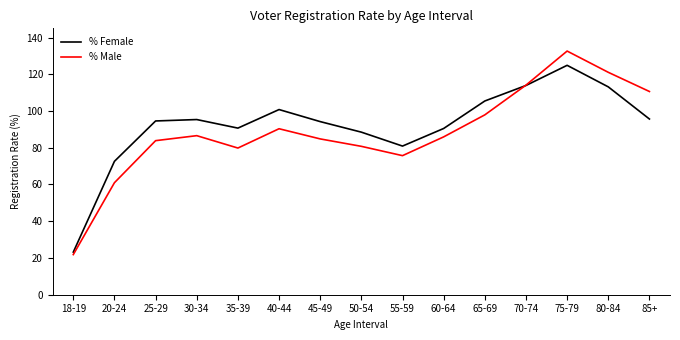

Which label corresponds to the largest value in the chart?

75-79